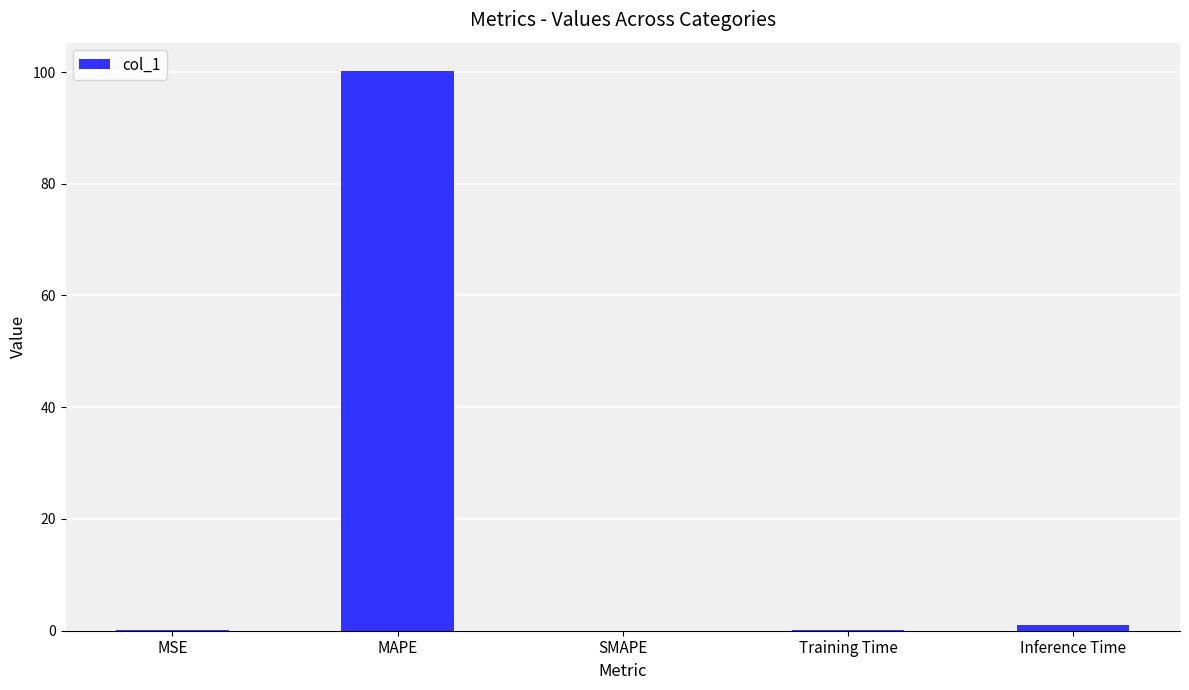

What is the greatest value displayed?

100.2